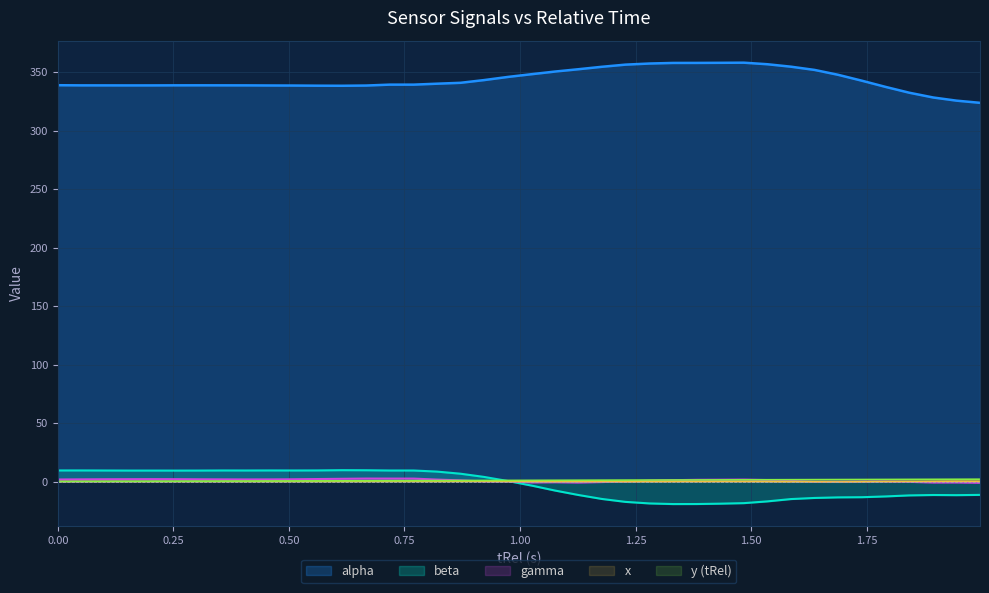

How many lines are shown in the chart?

5